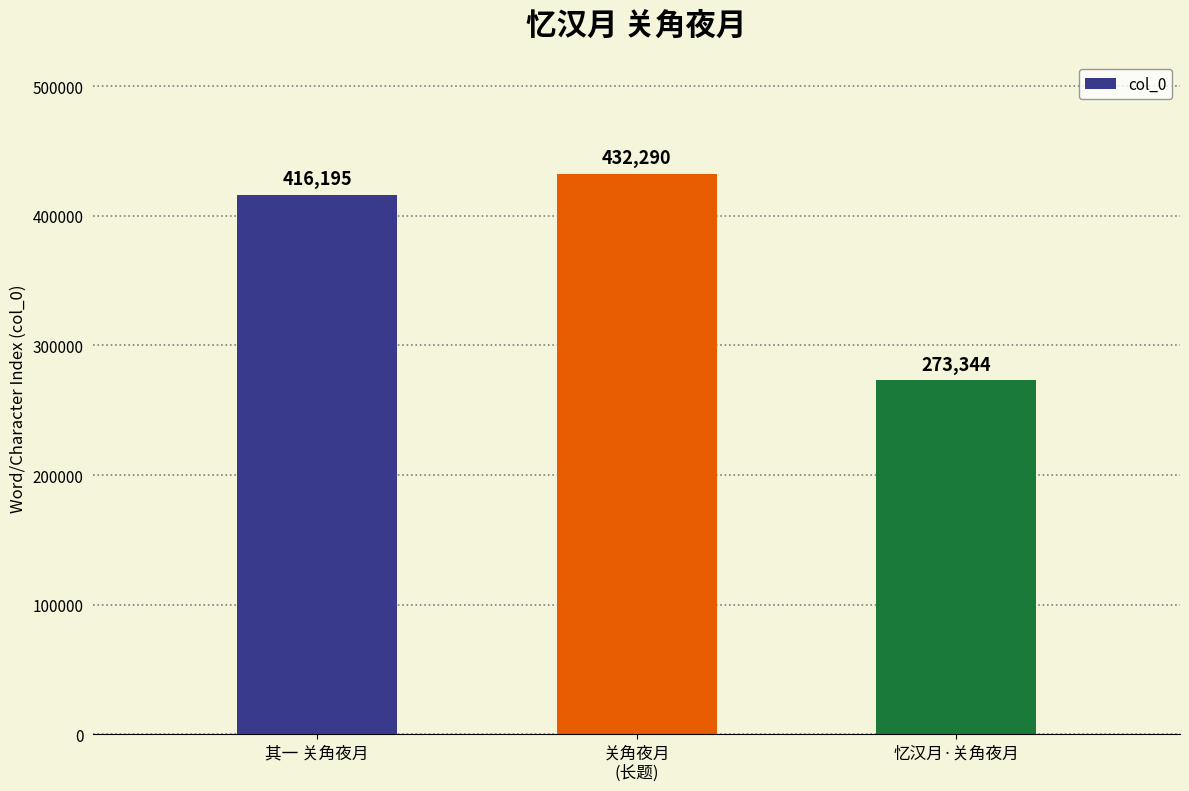

Which has a higher value, 关角夜月
(长题) or 忆汉月·关角夜月?

关角夜月
(长题)